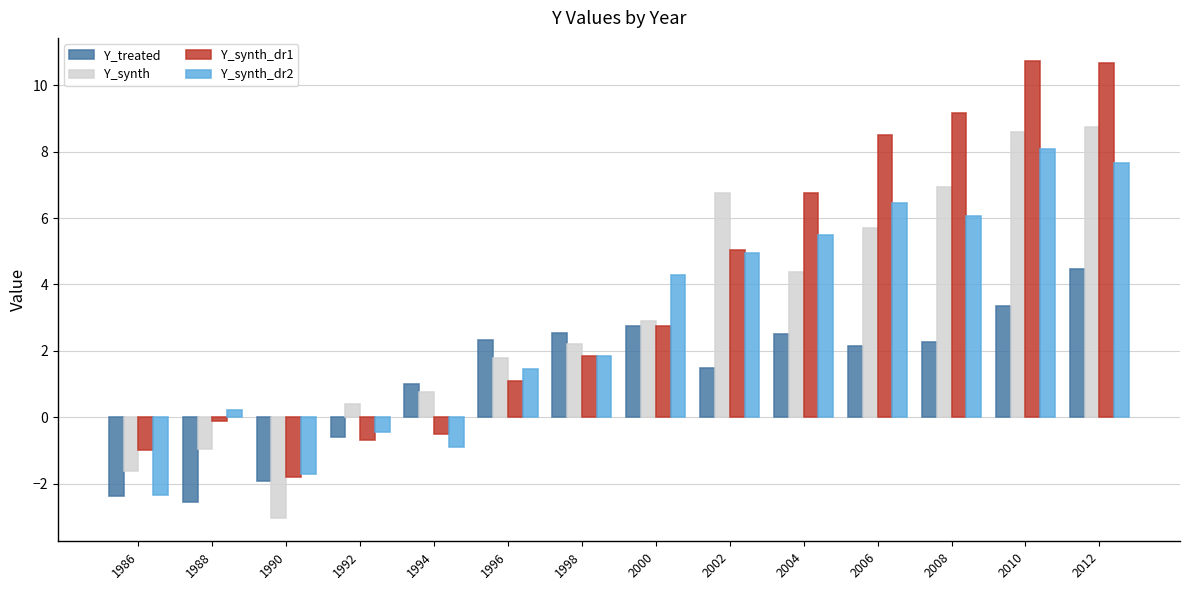

What is the average value of the Y_synth_dr2 series?

2.9